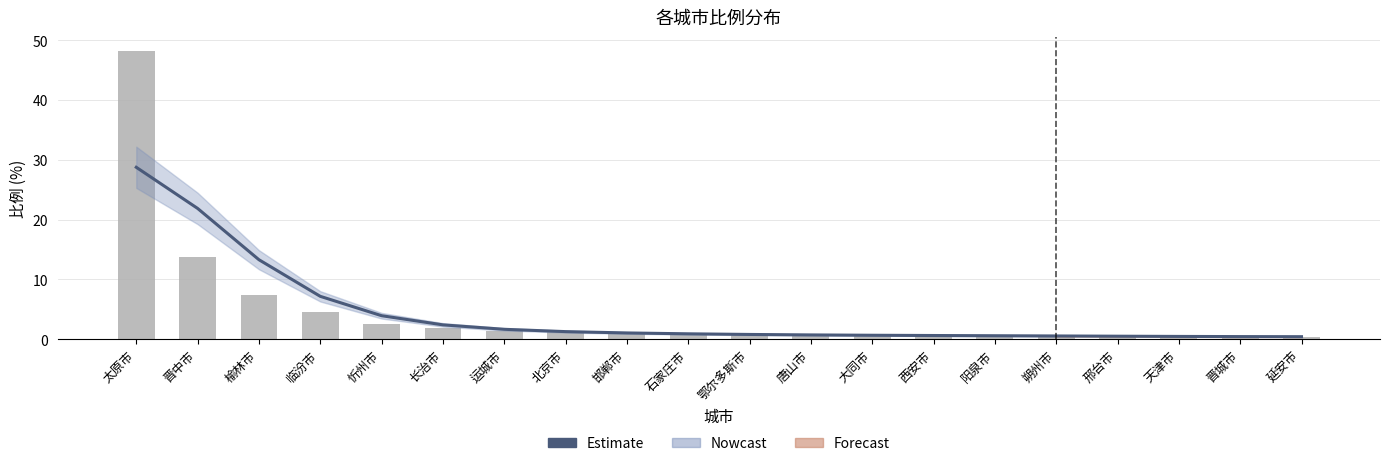

Which label corresponds to the largest value in the chart?

太原市